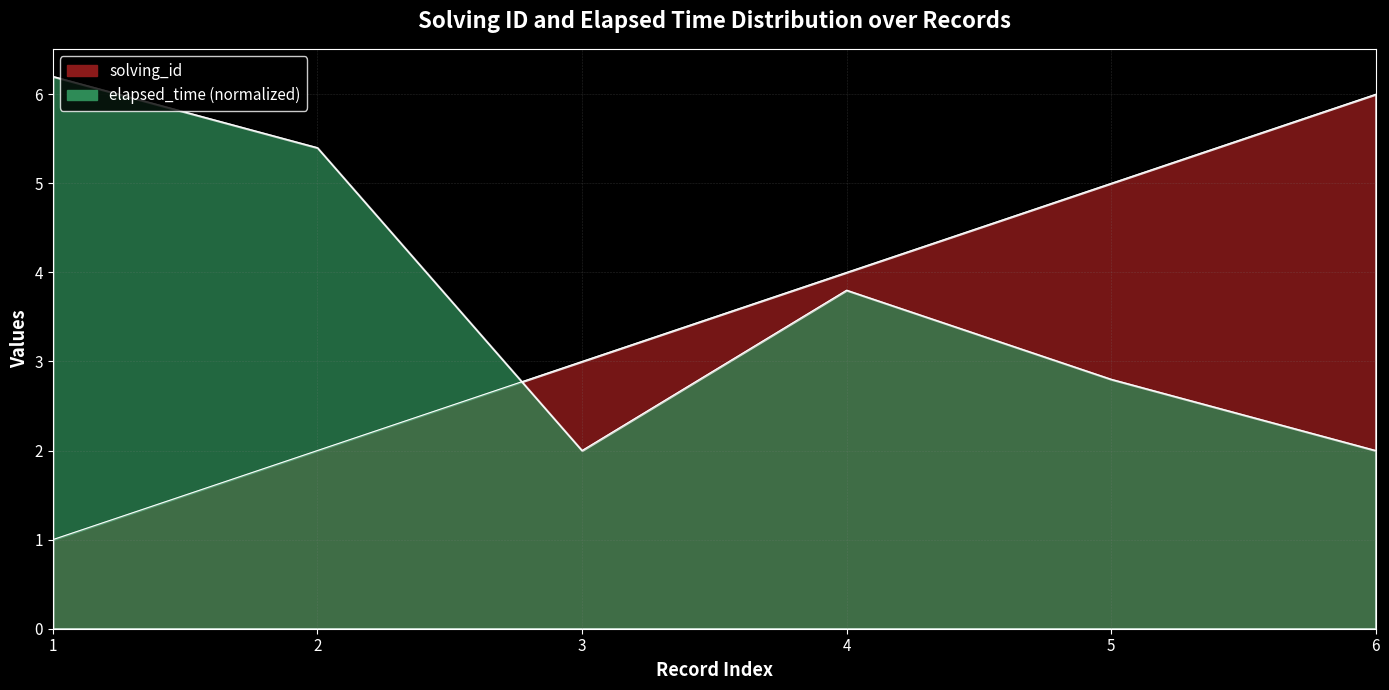

What is the smallest value displayed?

1.0